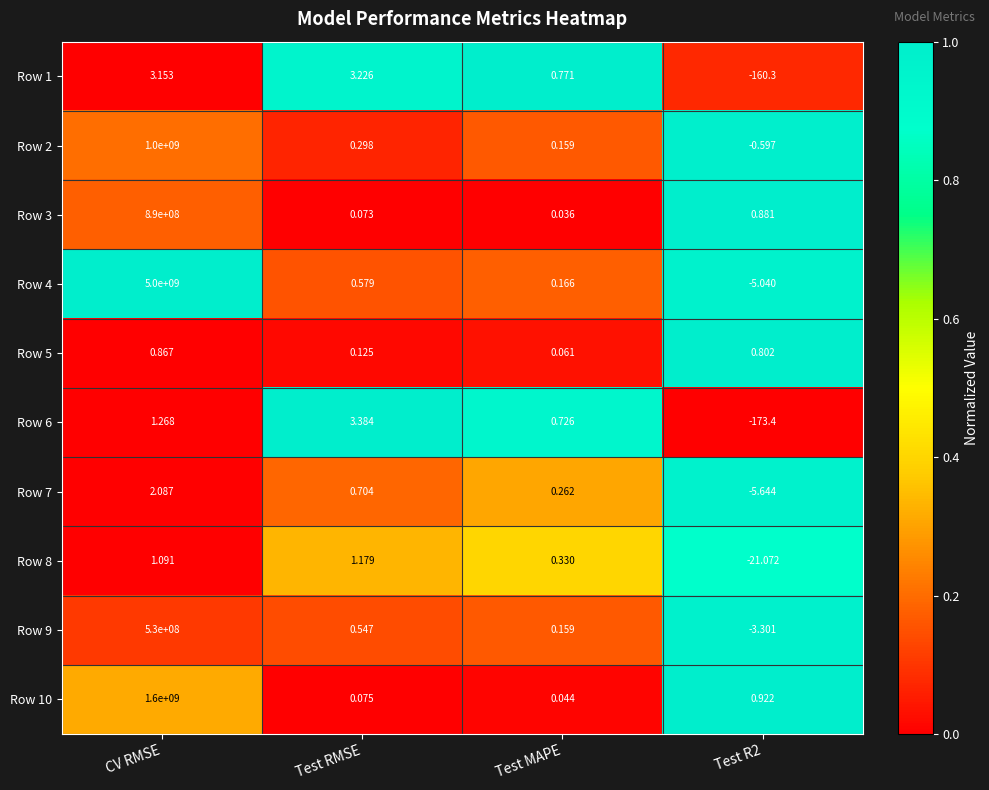

Which series has the largest total across all categories?

Row 4